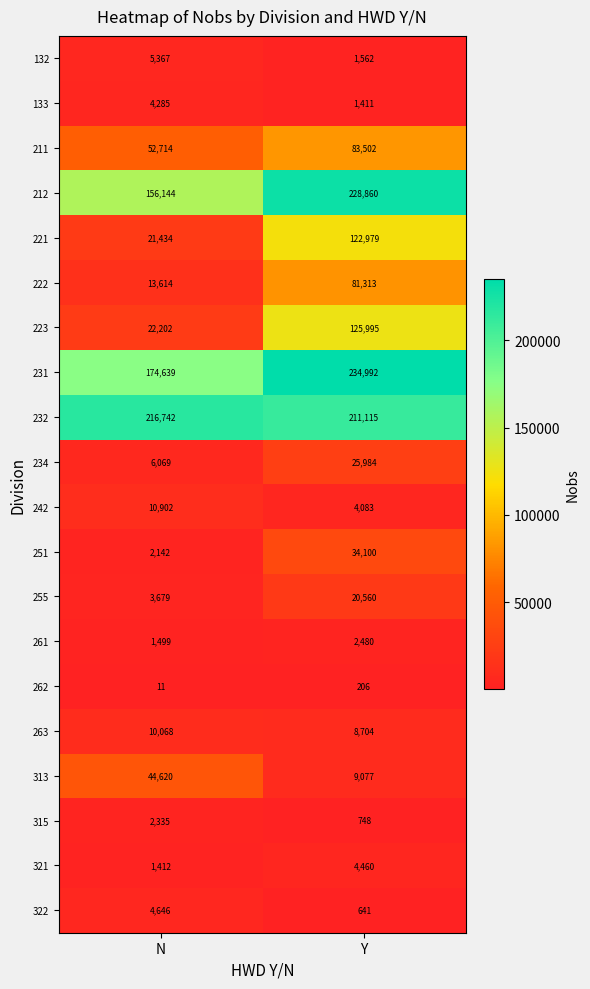

What is the minimum value shown in the chart?

11